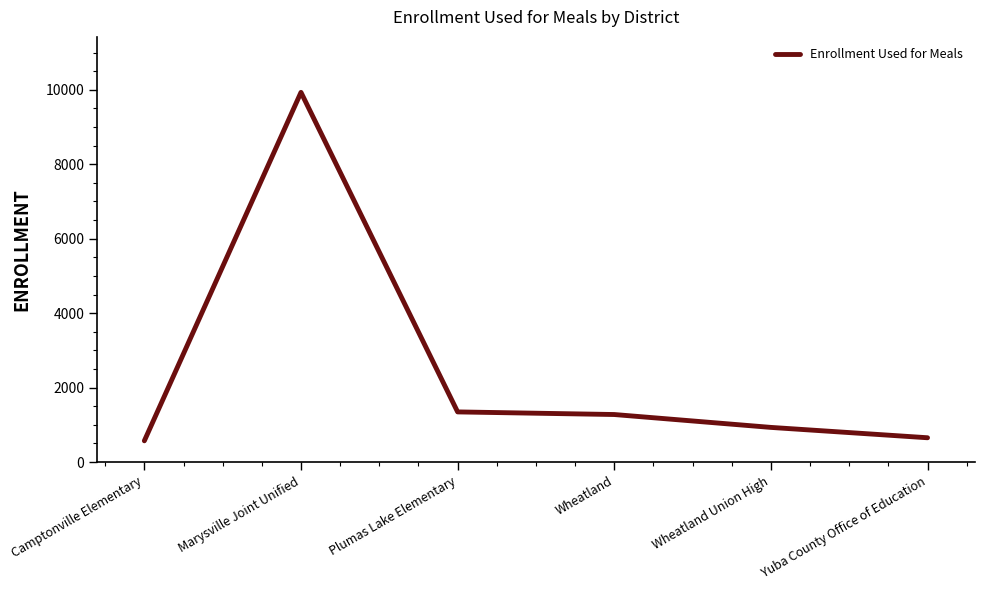

Reading left to right, extract all data points from this chart.

572	9930	1348	1278	932	654